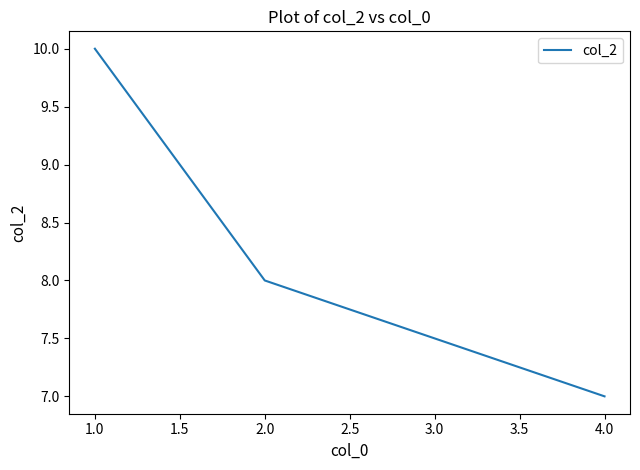

True or false: the data shows 11 at 2.0.

False